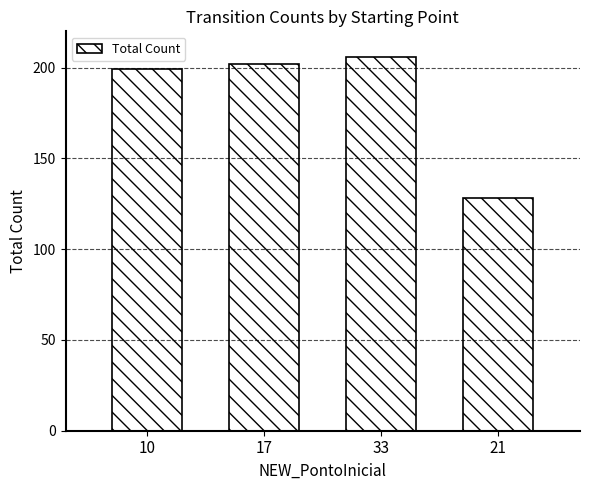

The value at 21 is 210. True or false?

False